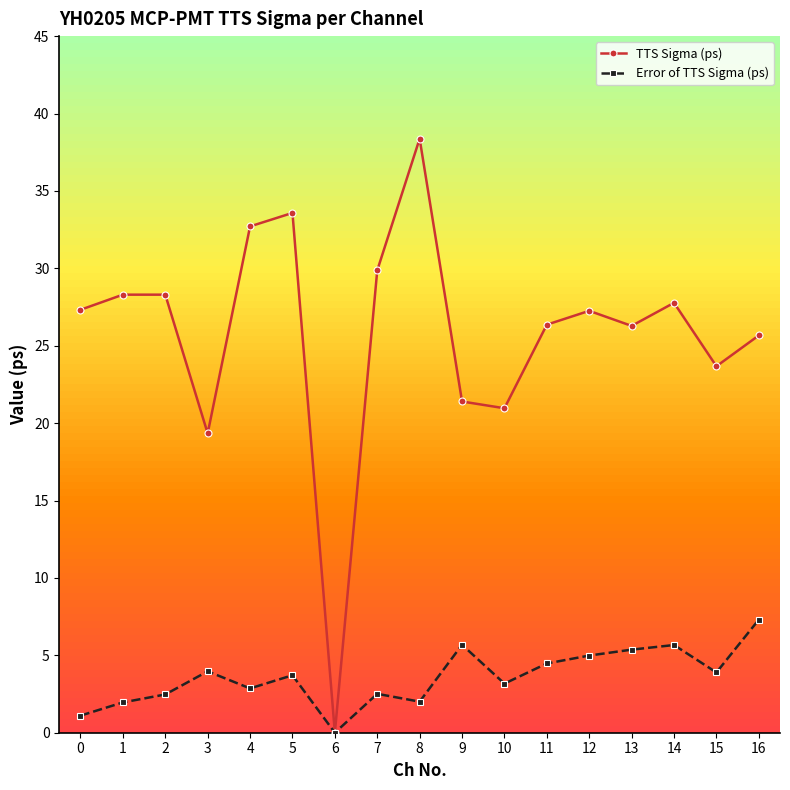

Is this an area chart (filled region under the line)?

No